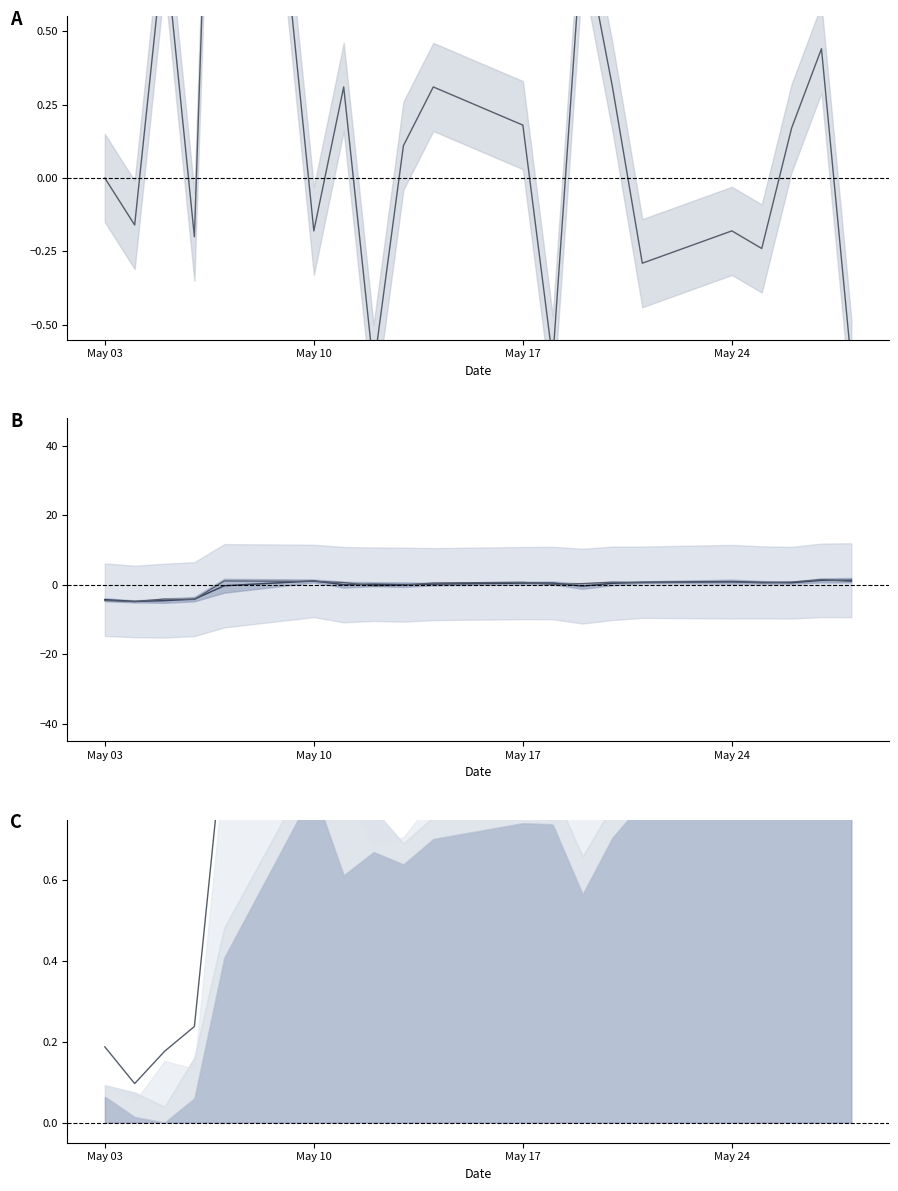

How many times do Mid (H+L)/2 and Close offset cross each other?

12